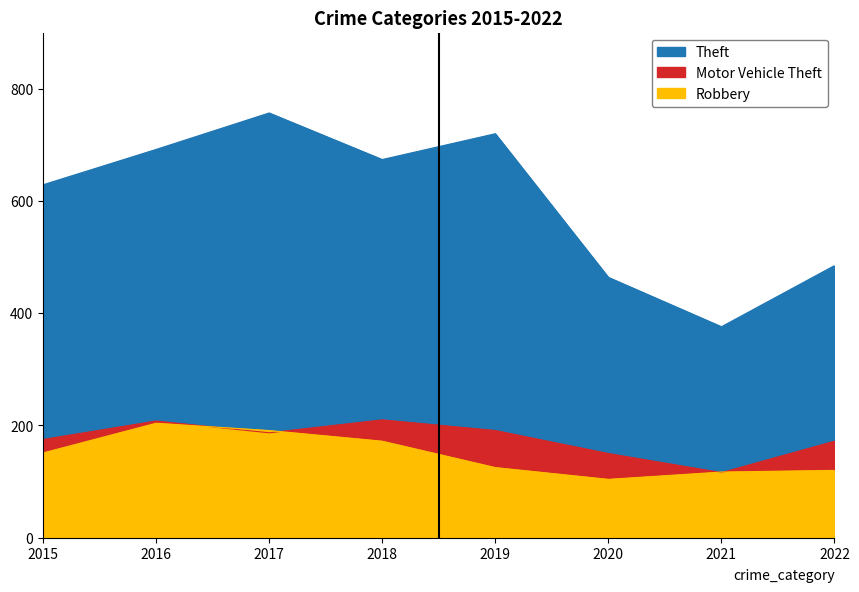

What is the difference between the Robbery values at 2019 and 2016?

79